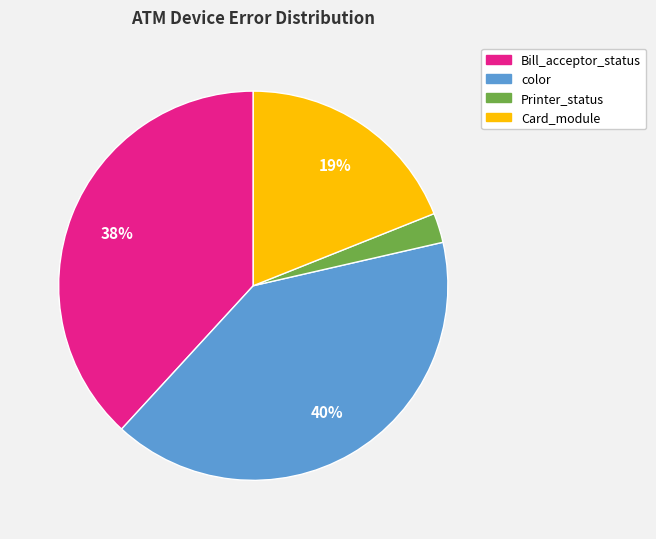

Count the number of slices in the pie.

4